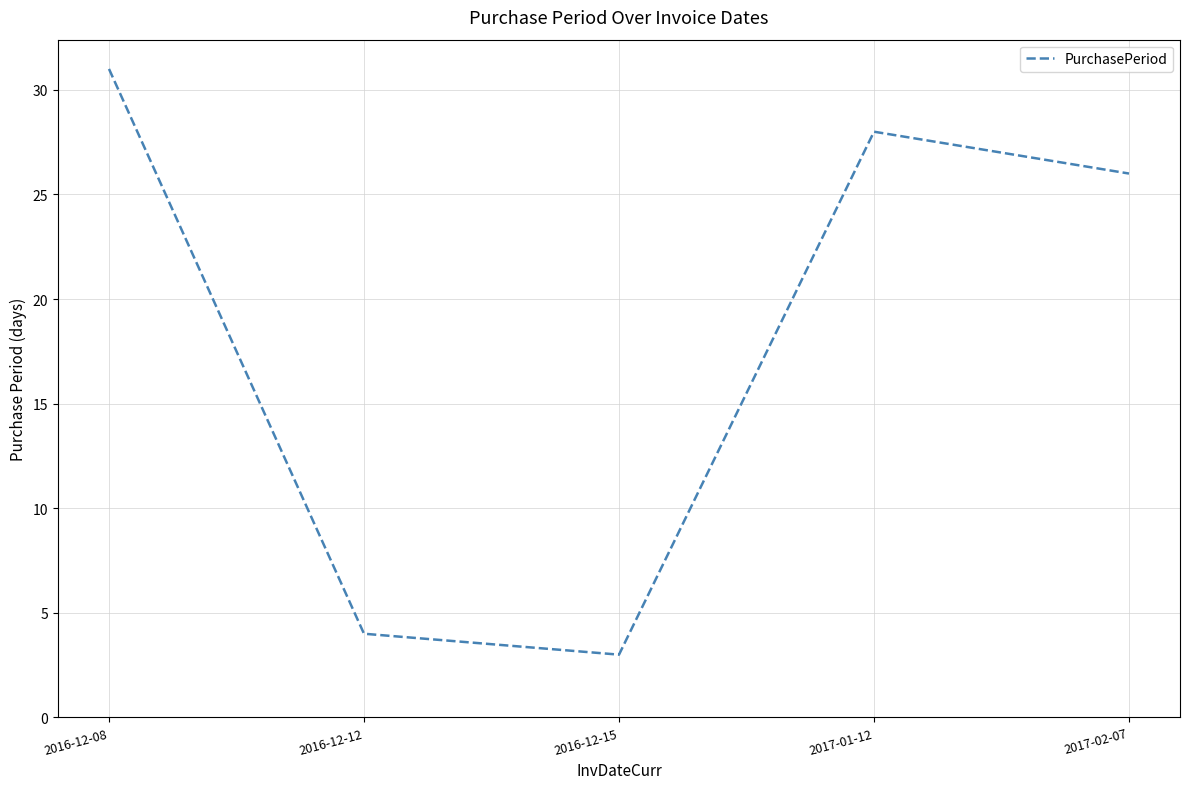

What position from the right is 2016-12-15?

3